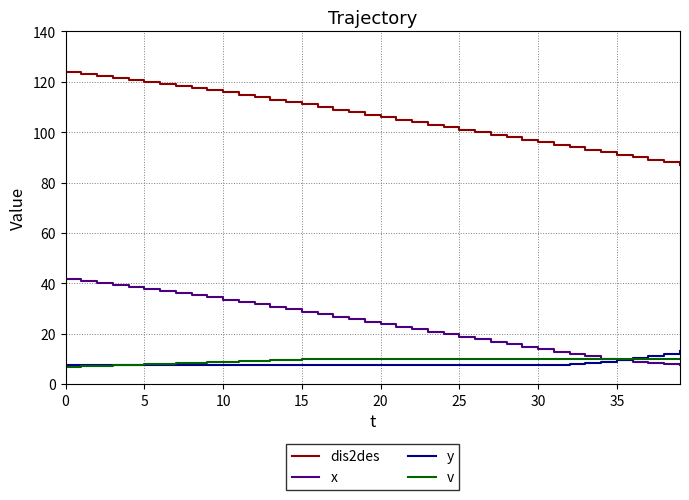

Is this an area chart (filled region under the line)?

No